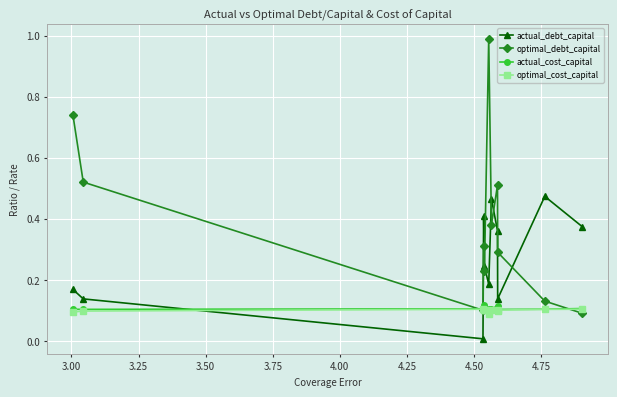

Which series ends up on top after the final intersection of optimal_debt_capital and actual_debt_capital?

actual_debt_capital